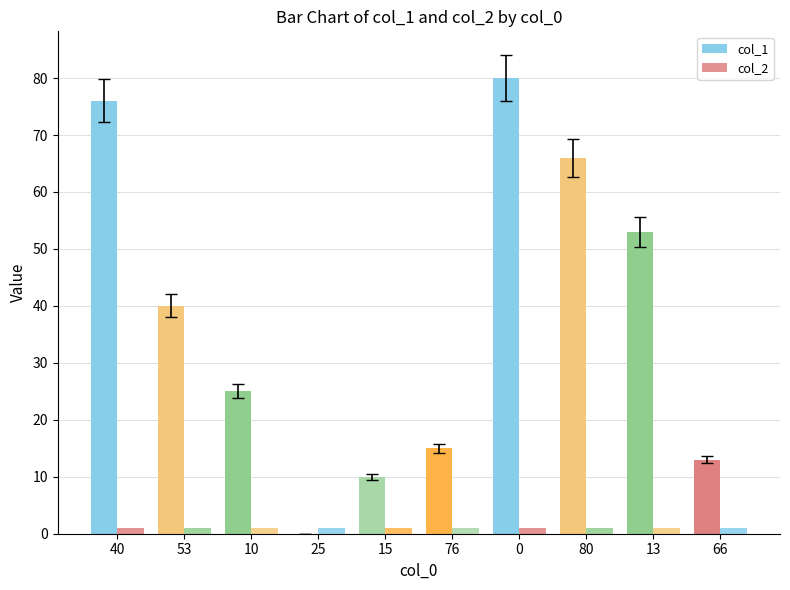

What is the difference between the col_1 values at 15 and 0?

70